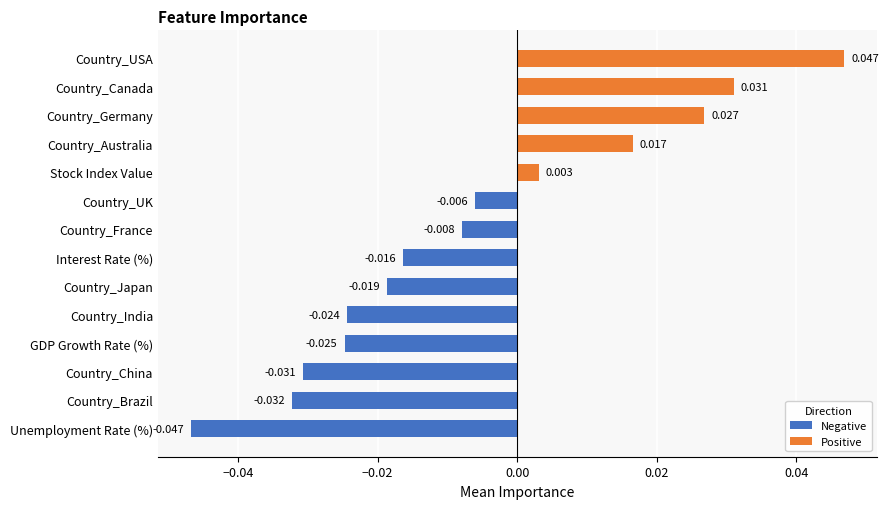

Between Unemployment Rate (%) and Country_Japan, which is larger?

Country_Japan